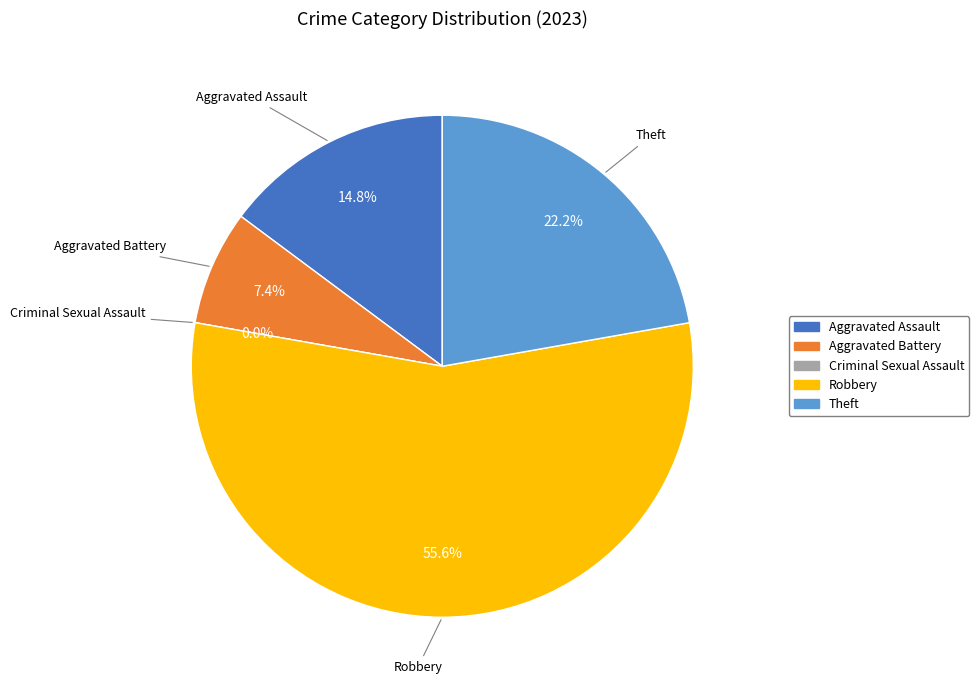

Which has a higher value, Robbery or Aggravated Assault?

Robbery